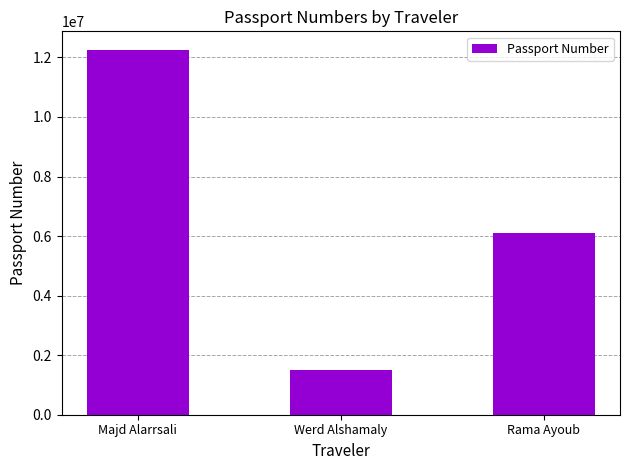

What is the maximum value shown in the chart?

12262584